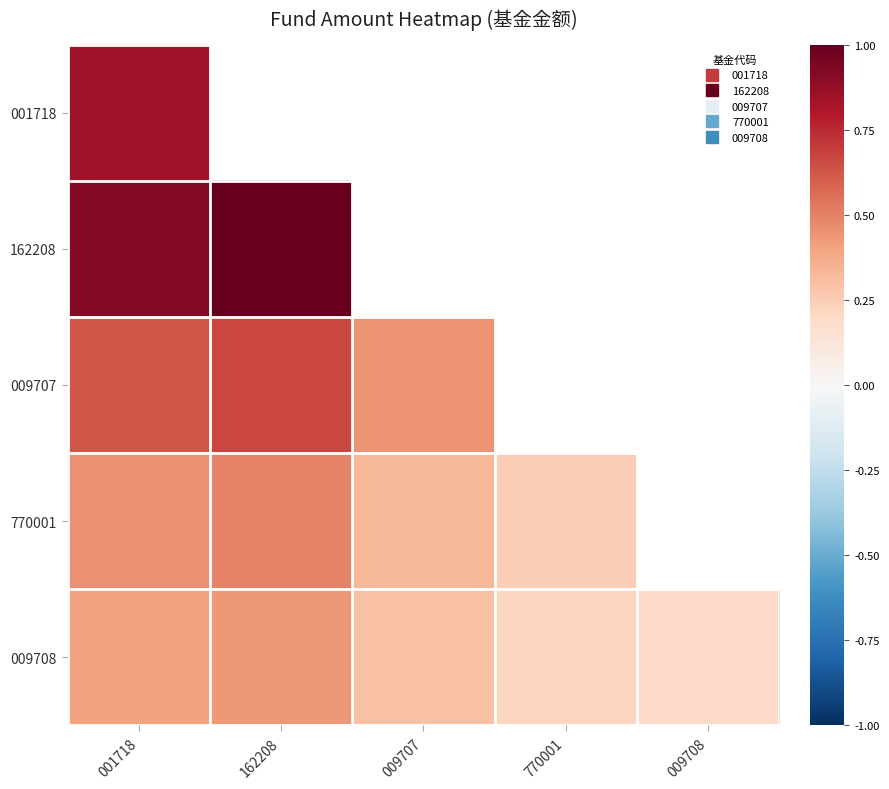

The 009708 series shows 0.1 at 009708. True or false?

False